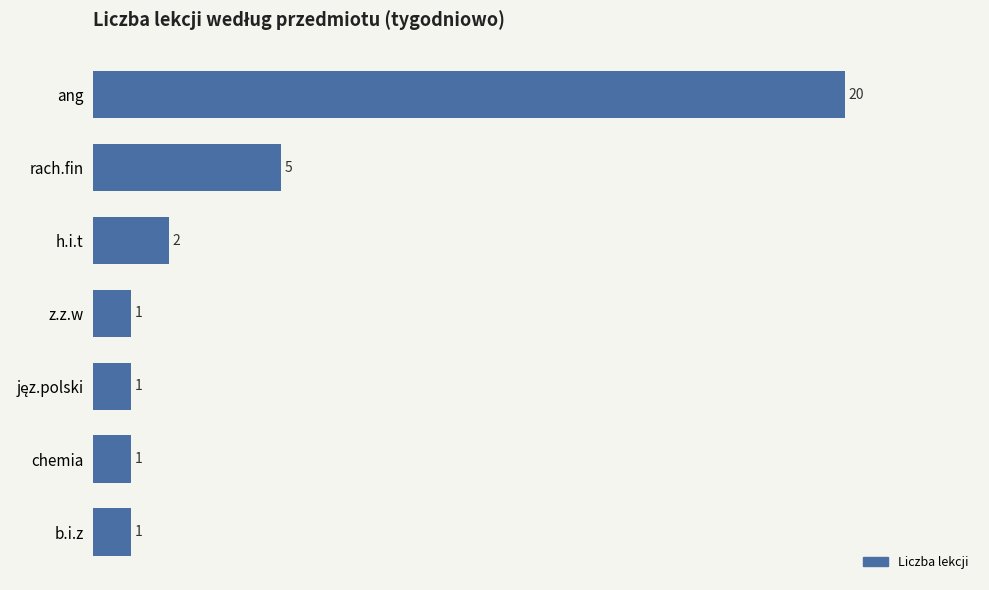

What is the change in value from ang to b.i.z?

-19